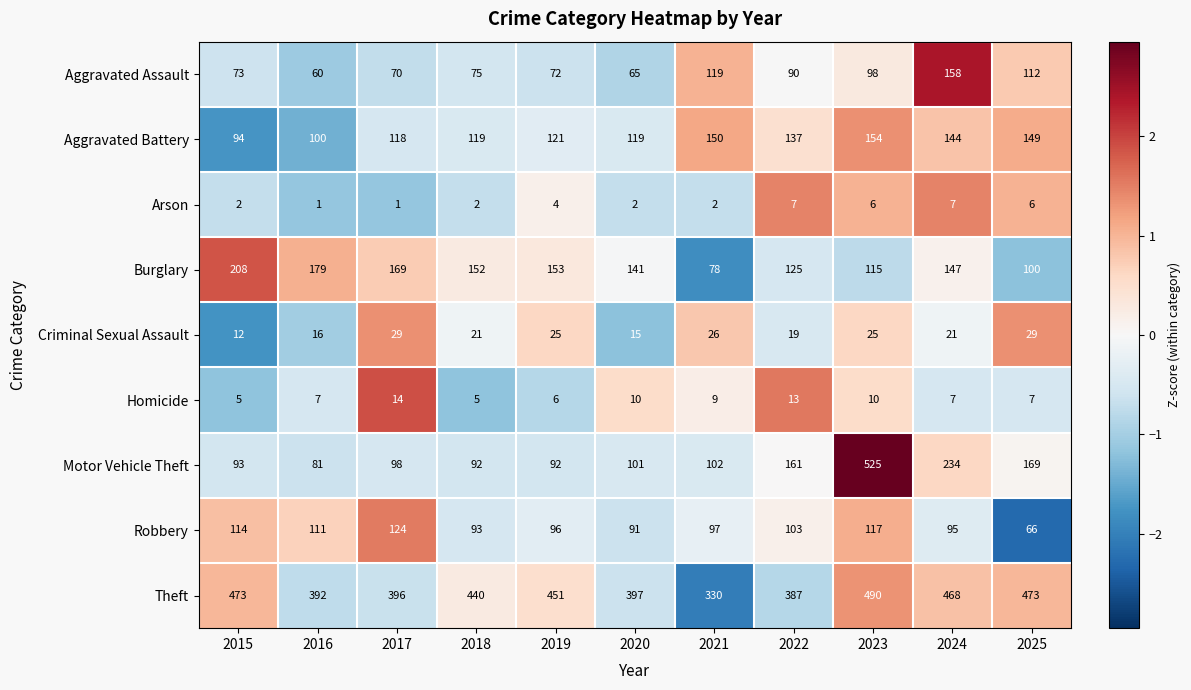

Is it true that Motor Vehicle Theft equals 93 at 2015?

True